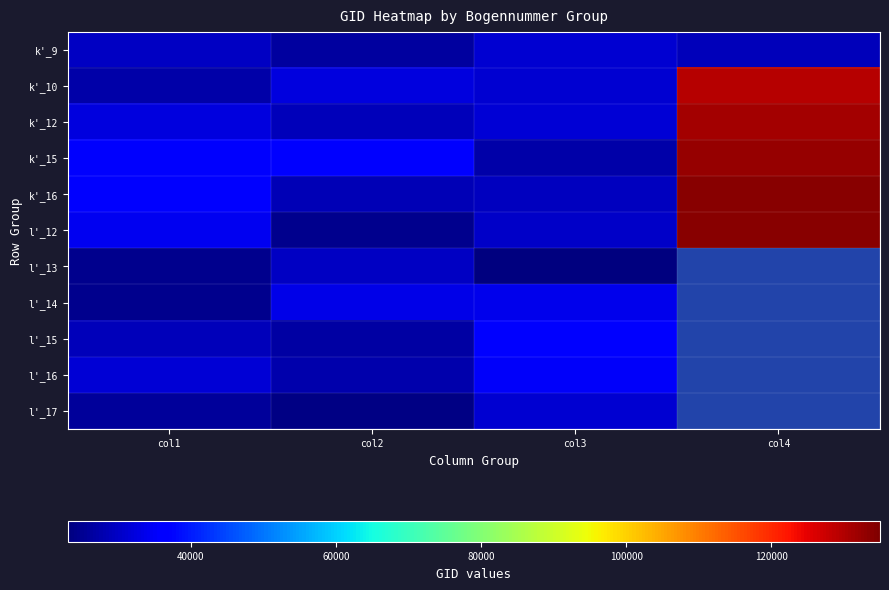

What is the minimum value for k'_10?

27205.0